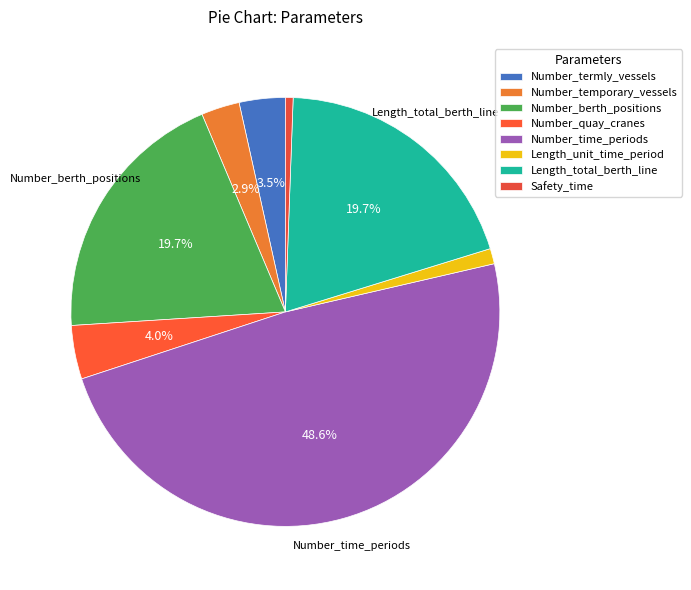

Which slice is the smallest?

Safety_time